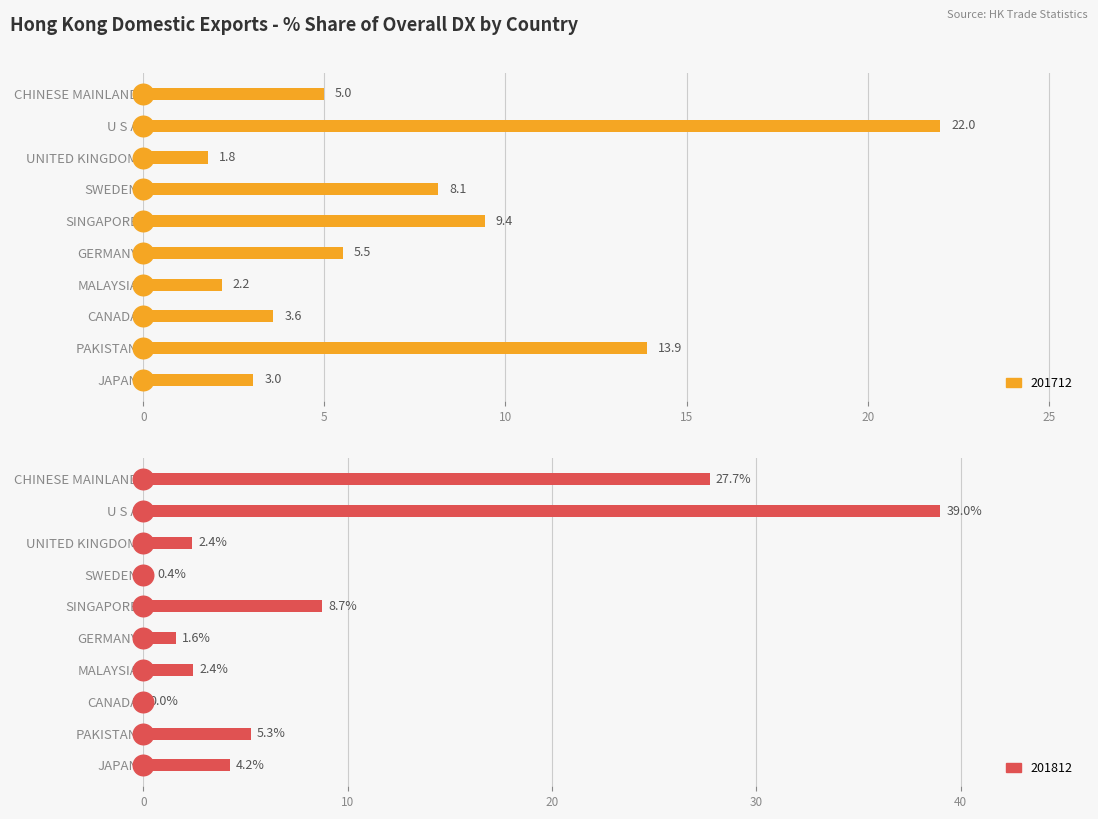

Which series contains the highest Y value?

201812